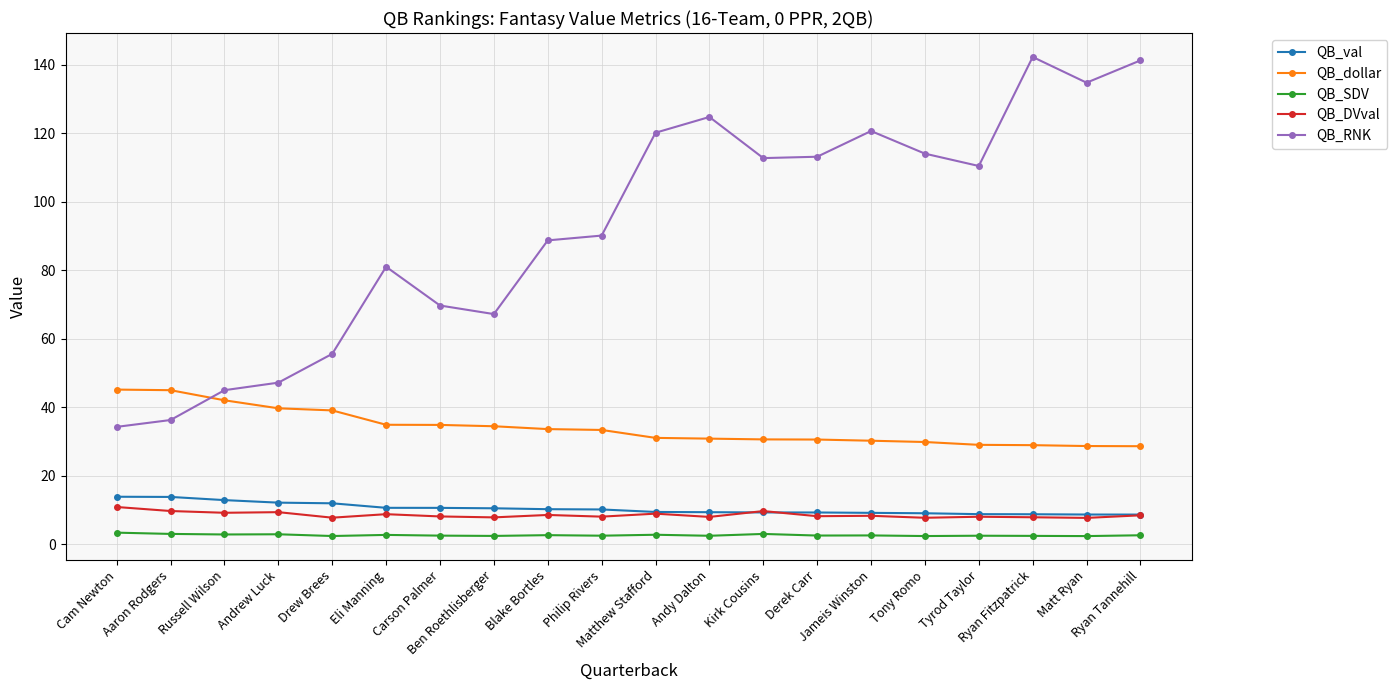

Which series has the largest total across all categories?

QB_RNK